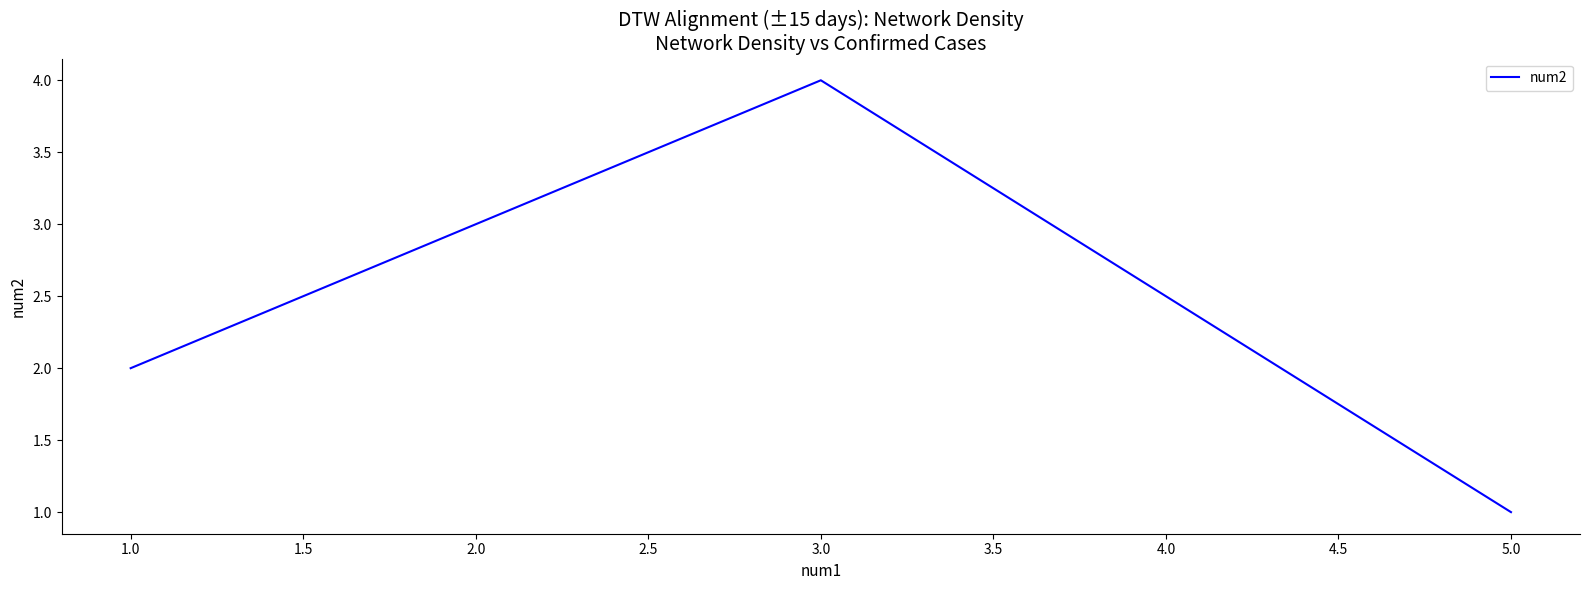

How many categories are shown in the chart?

3